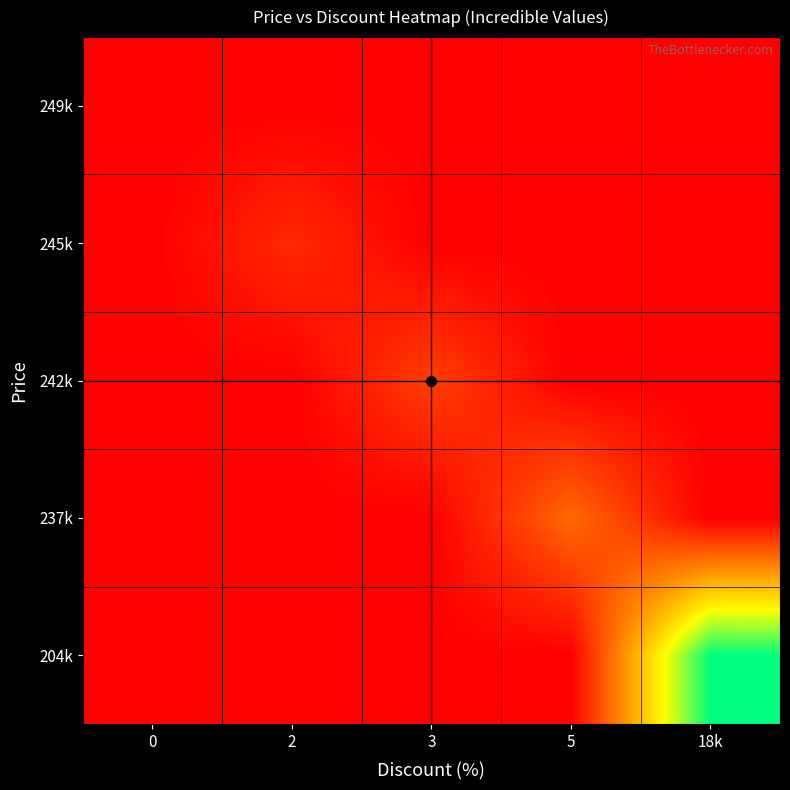

What is the difference between the highest and lowest values at 2?

2